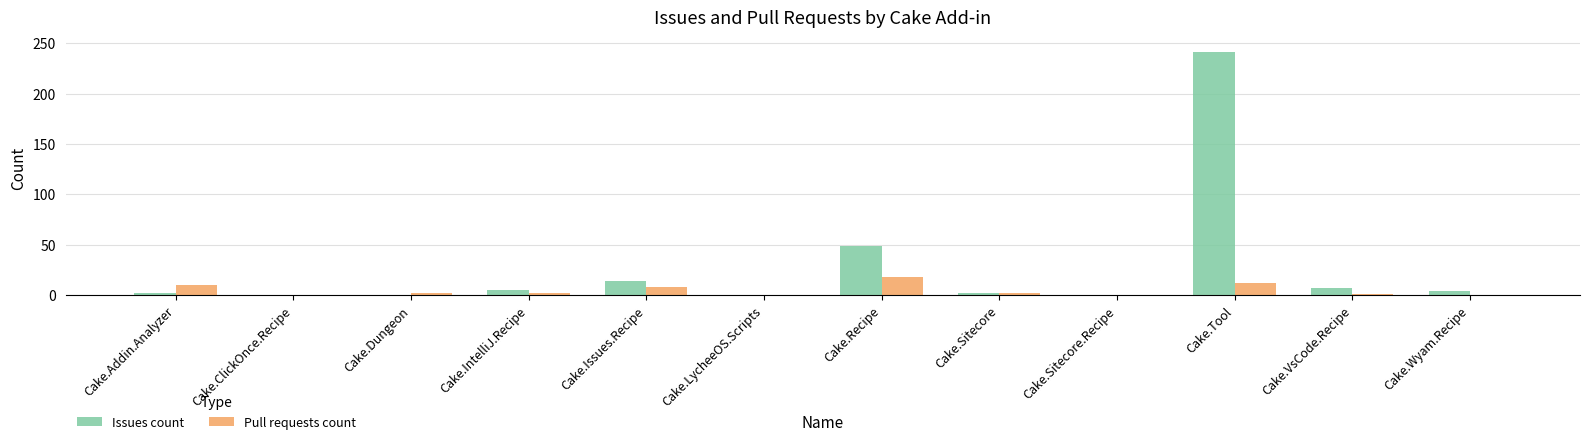

The value of Issues count at Cake.Tool is 76. True or false?

False